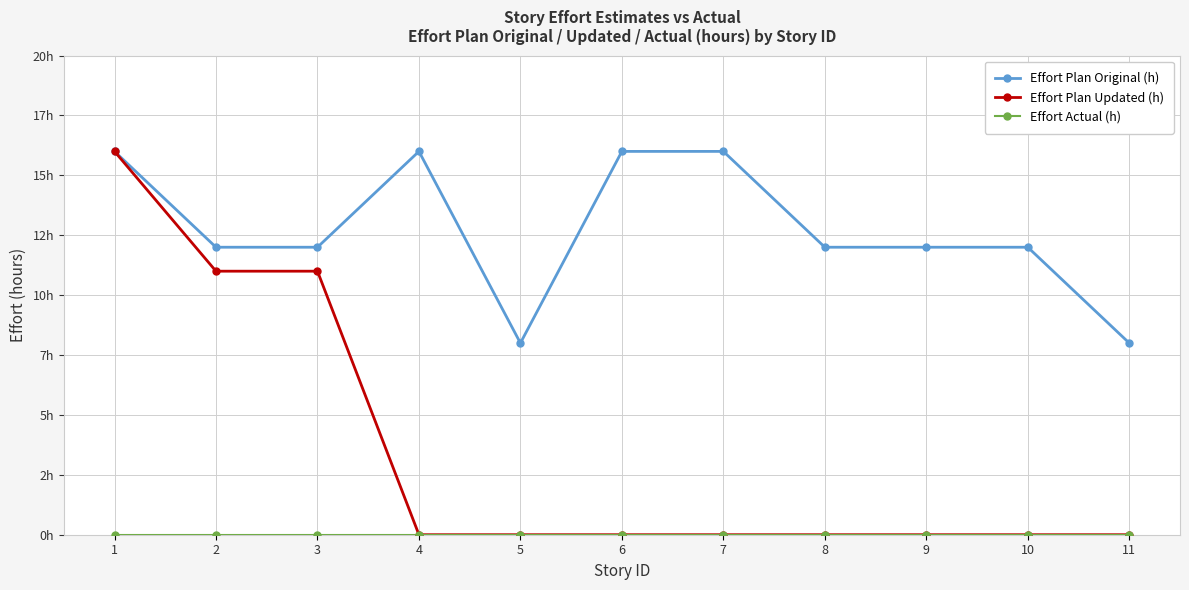

Is this an area chart (filled region under the line)?

No